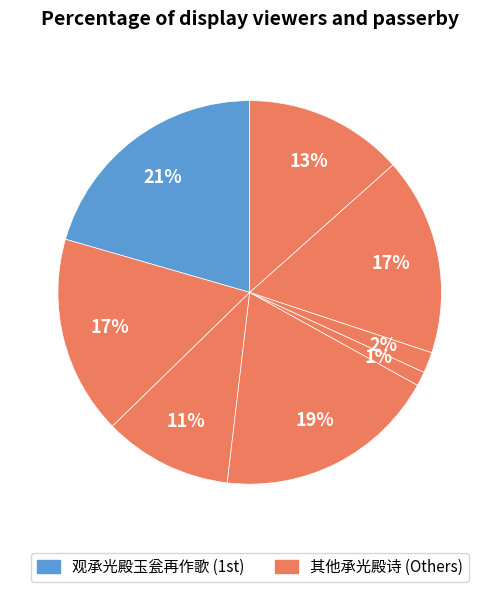

How many segments does this pie chart have?

8